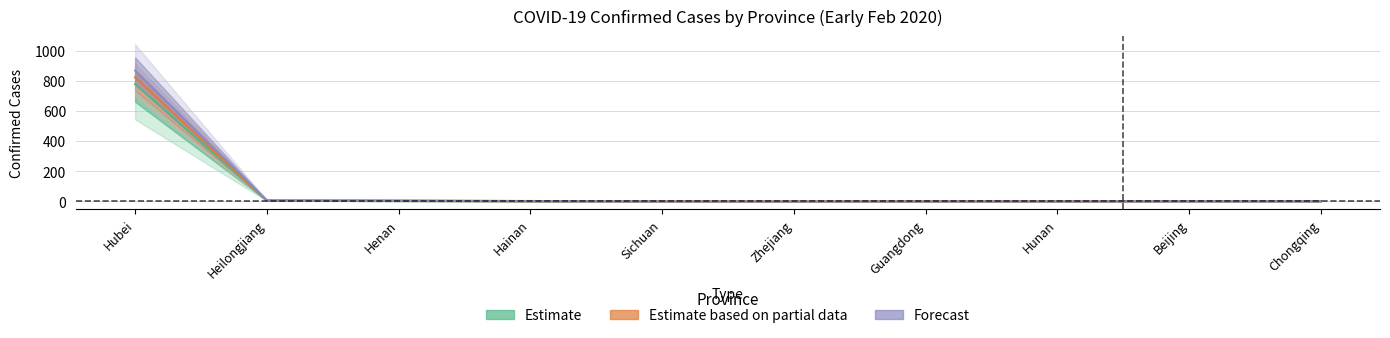

How many lines are shown in the chart?

3